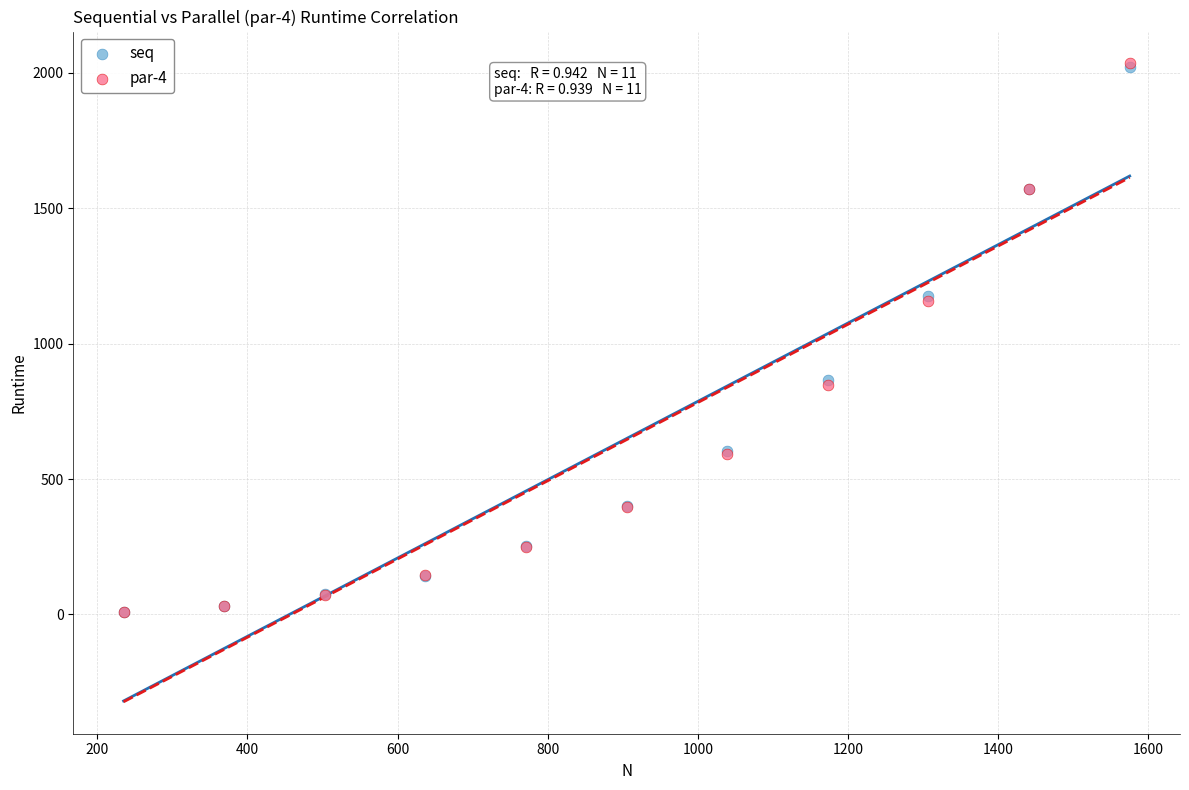

Which series has the widest spread of Y values?

par-4